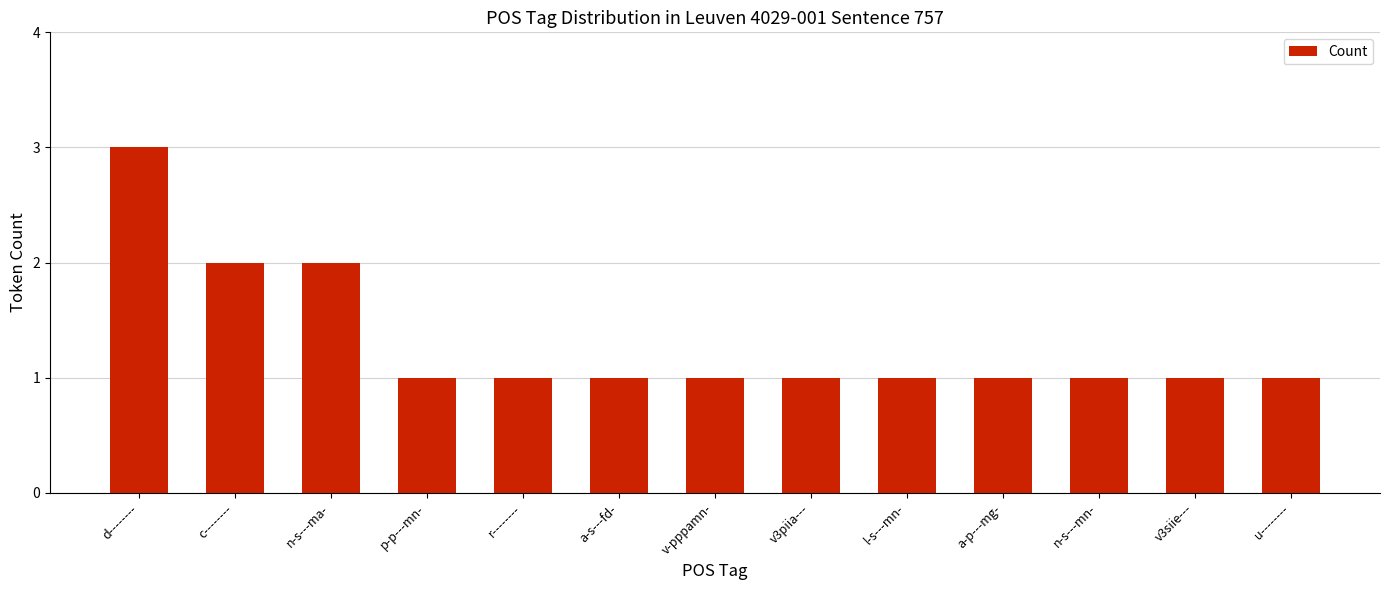

What is the difference between the maximum and minimum values?

2